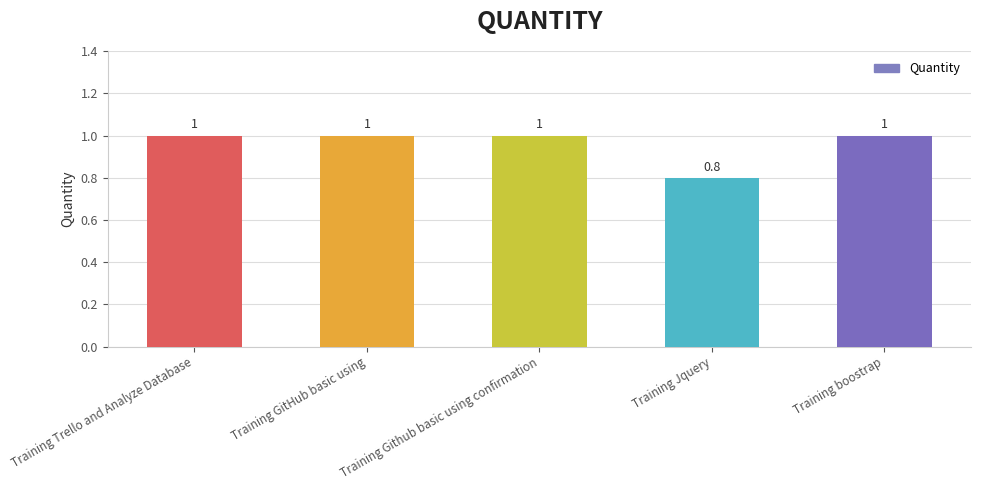

What position from the right is Training GitHub basic using?

4